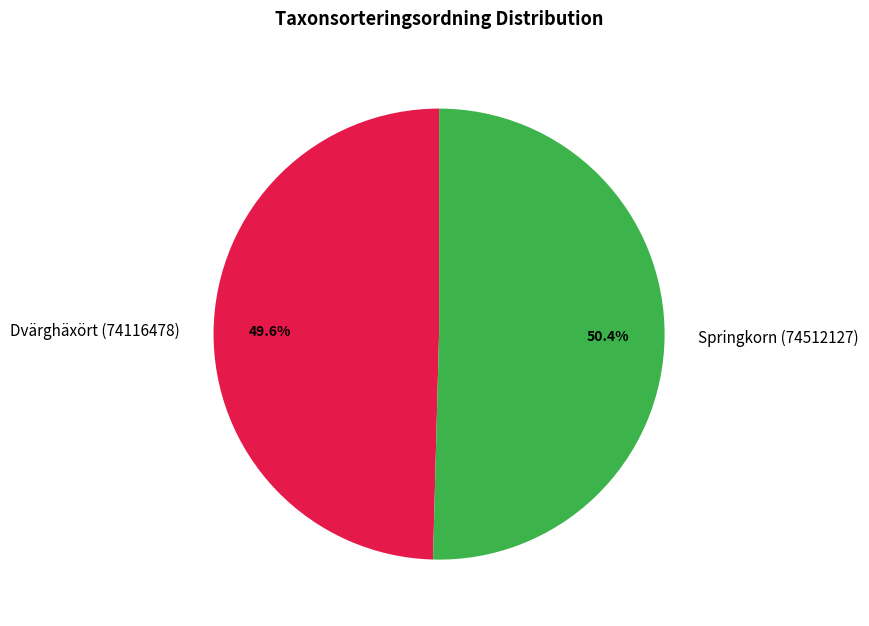

What percentage is the Dvärghäxört (74116478) slice, to the nearest percent?

50%